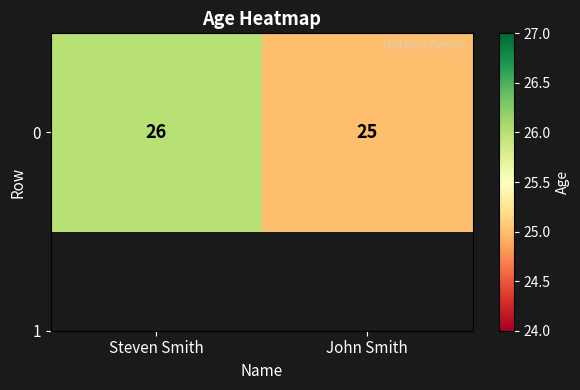

Which has a higher value, John Smith or Steven Smith?

Steven Smith